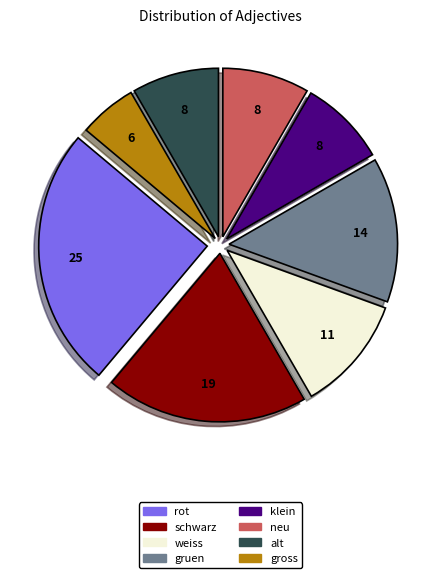

Do alt and gruen together represent more than half of the pie?

No